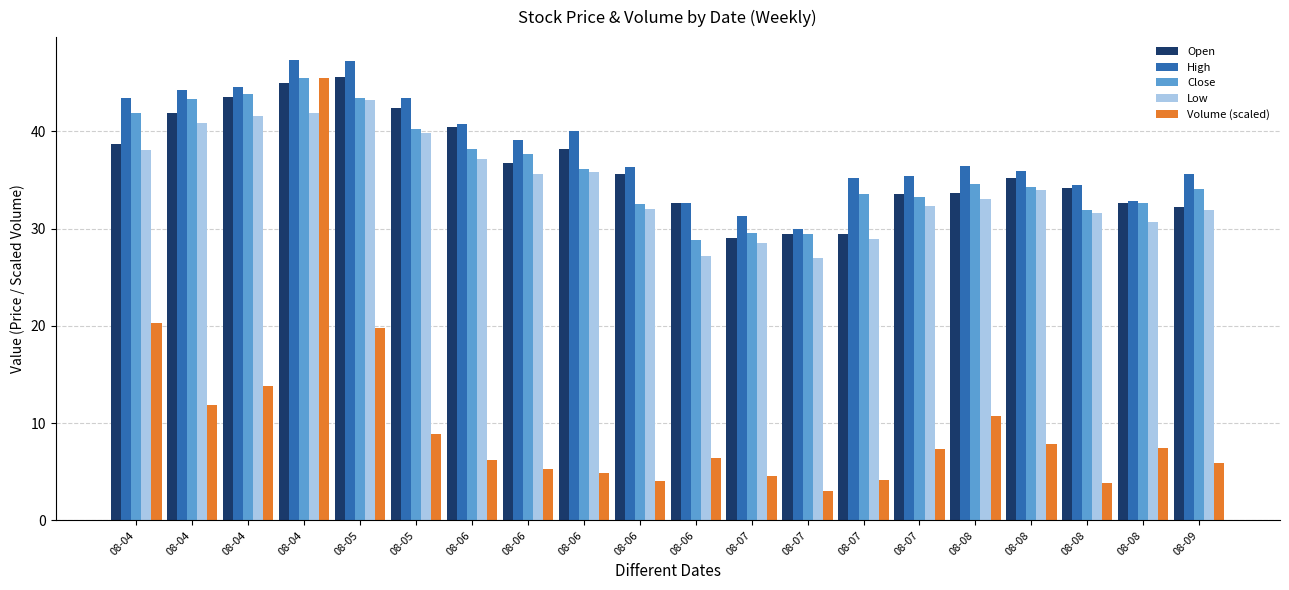

What is the minimum value for High?

30.0